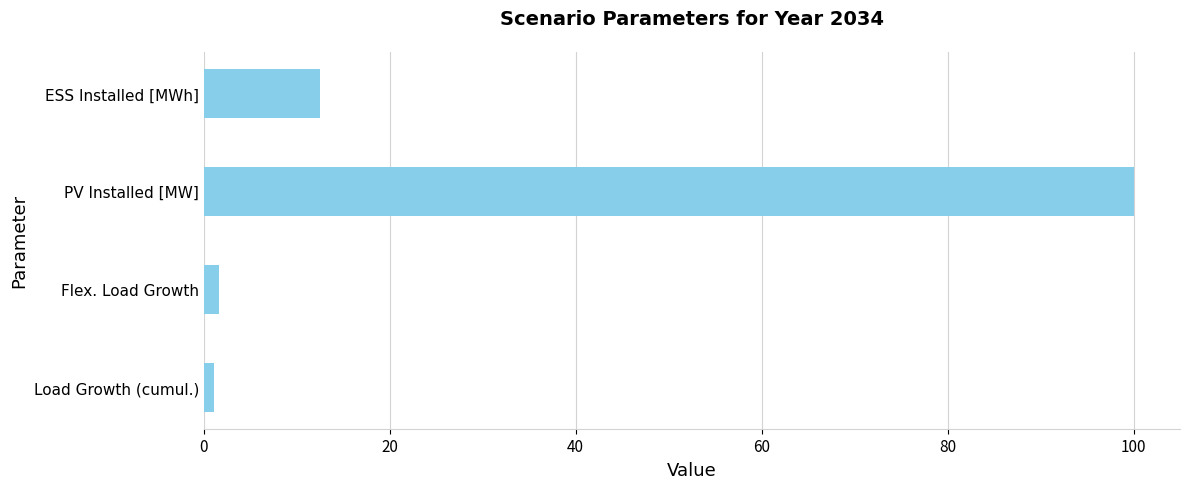

Which label corresponds to the largest value in the chart?

PV Installed [MW]